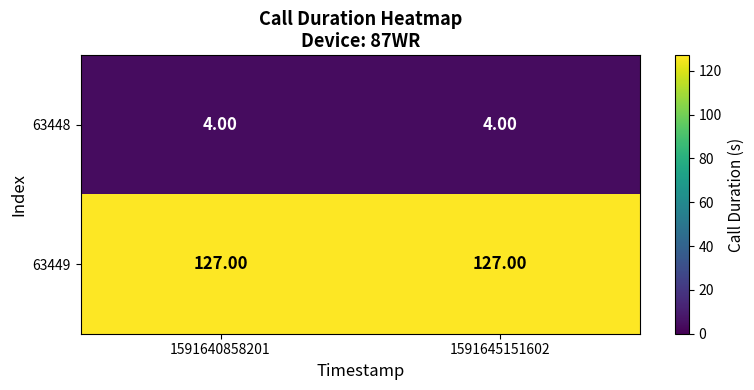

What is the total value across all series at 1591645151602?

131